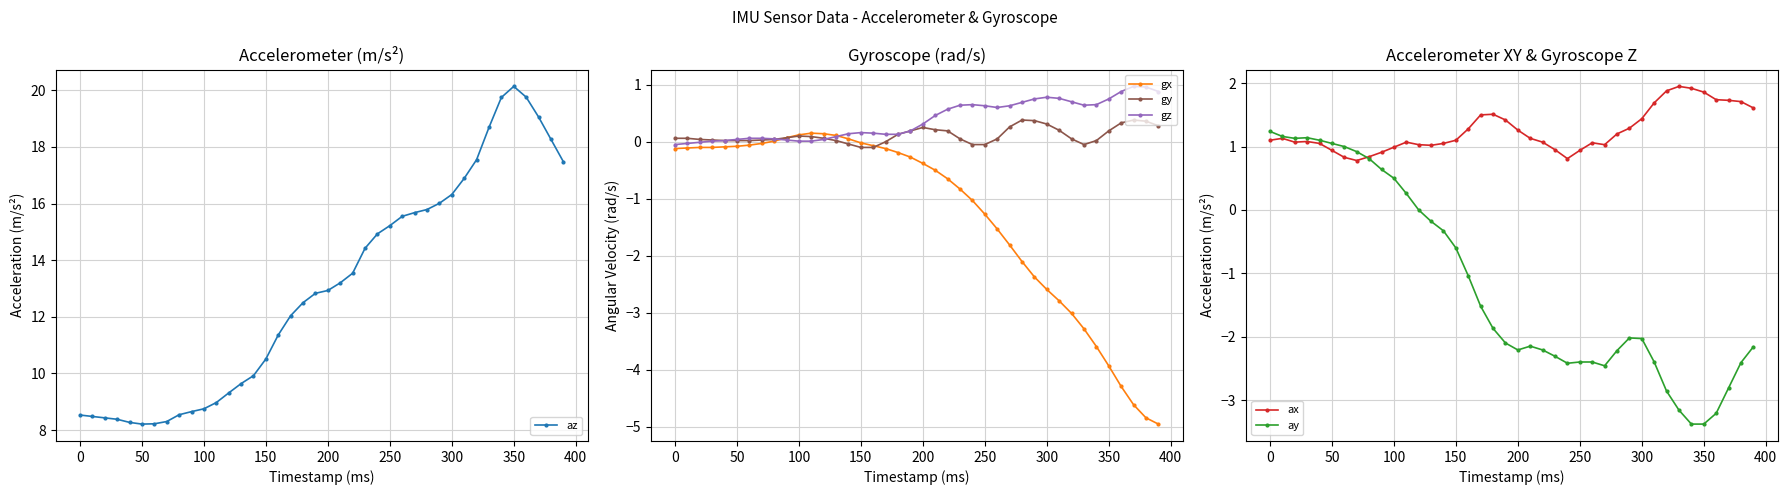

True or false: gx has more than 0 interior local peaks.

True